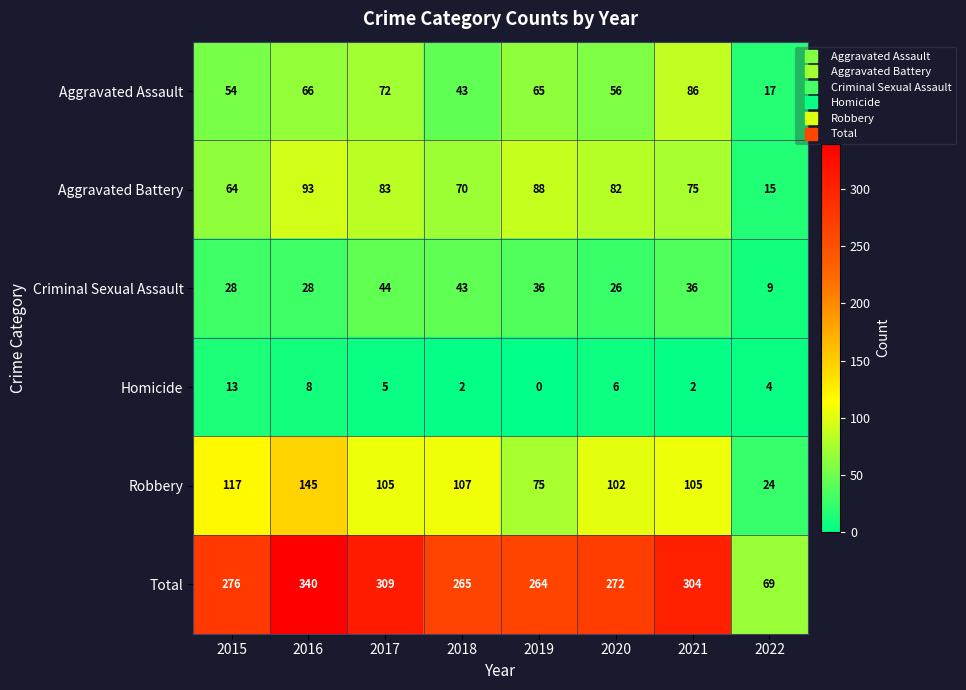

Is it true that Criminal Sexual Assault equals 37 at 2015?

False